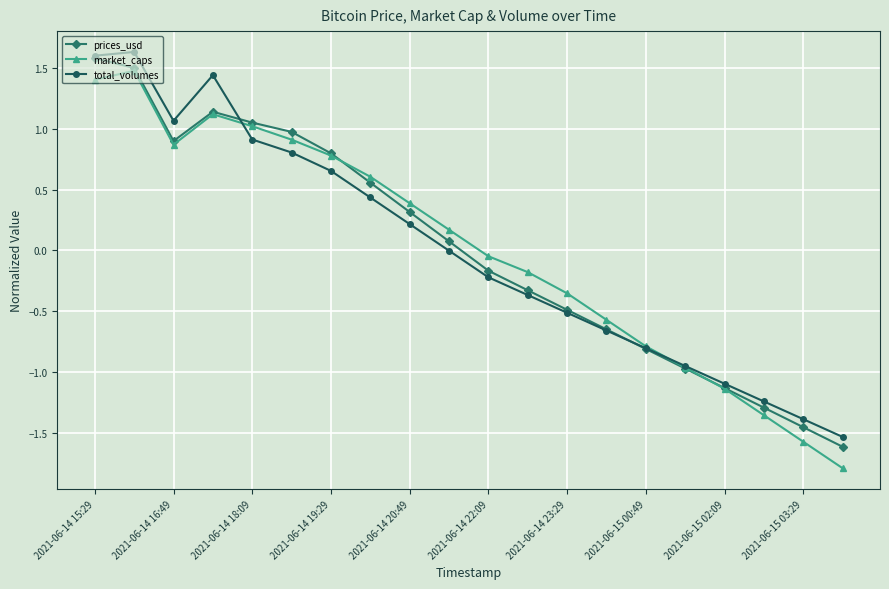

What is the maximum value for market_caps?

1.5